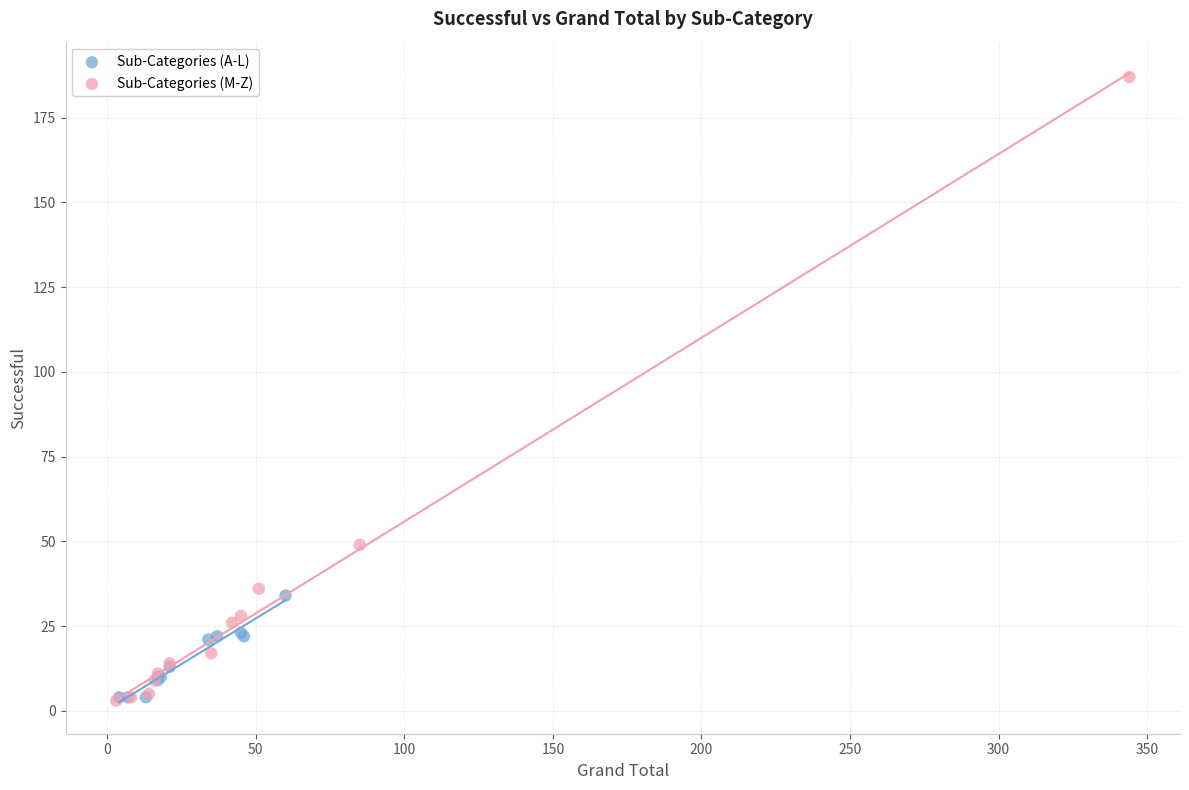

Which series has the widest spread of Y values?

Sub-Categories (M-Z)